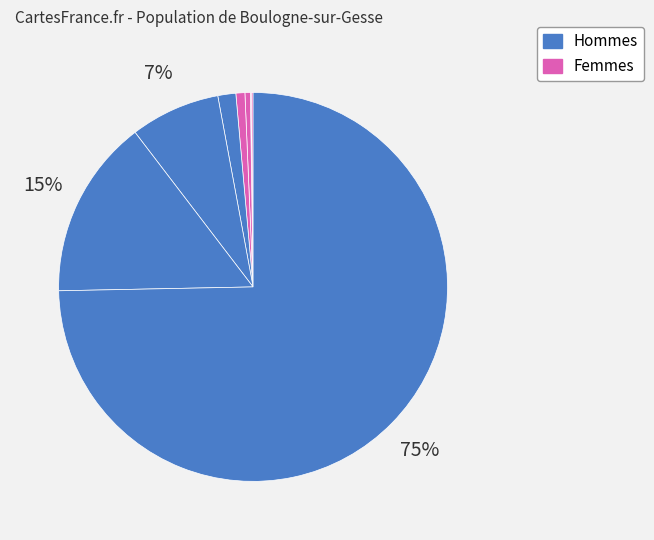

To the nearest percent, what is the average slice percentage?

12%